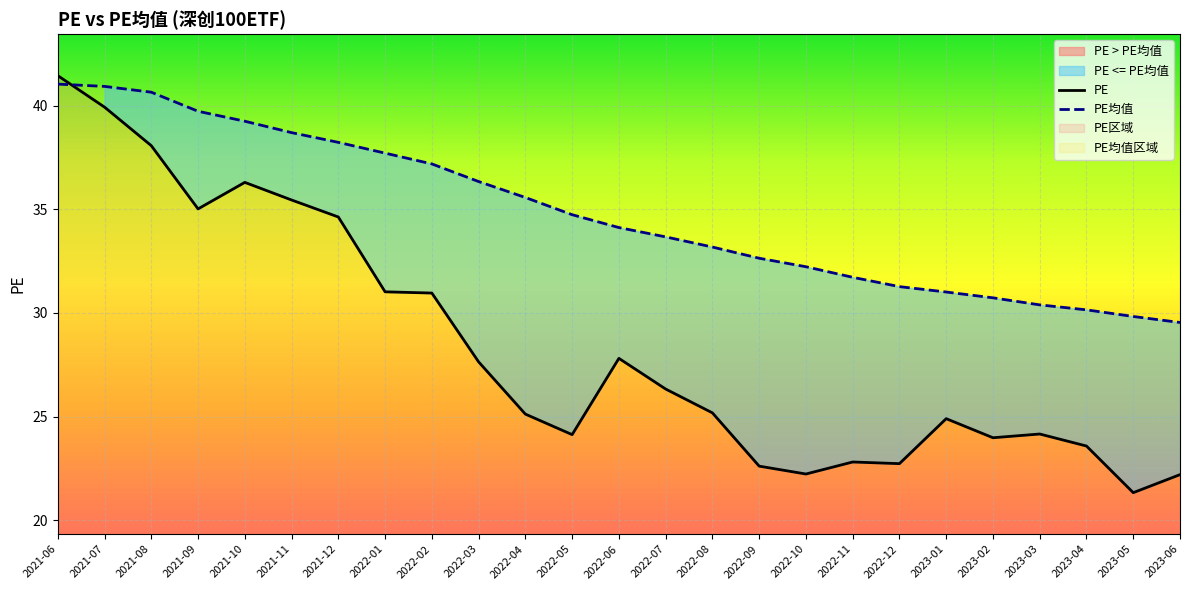

What is the sum of all PE values?

709.6